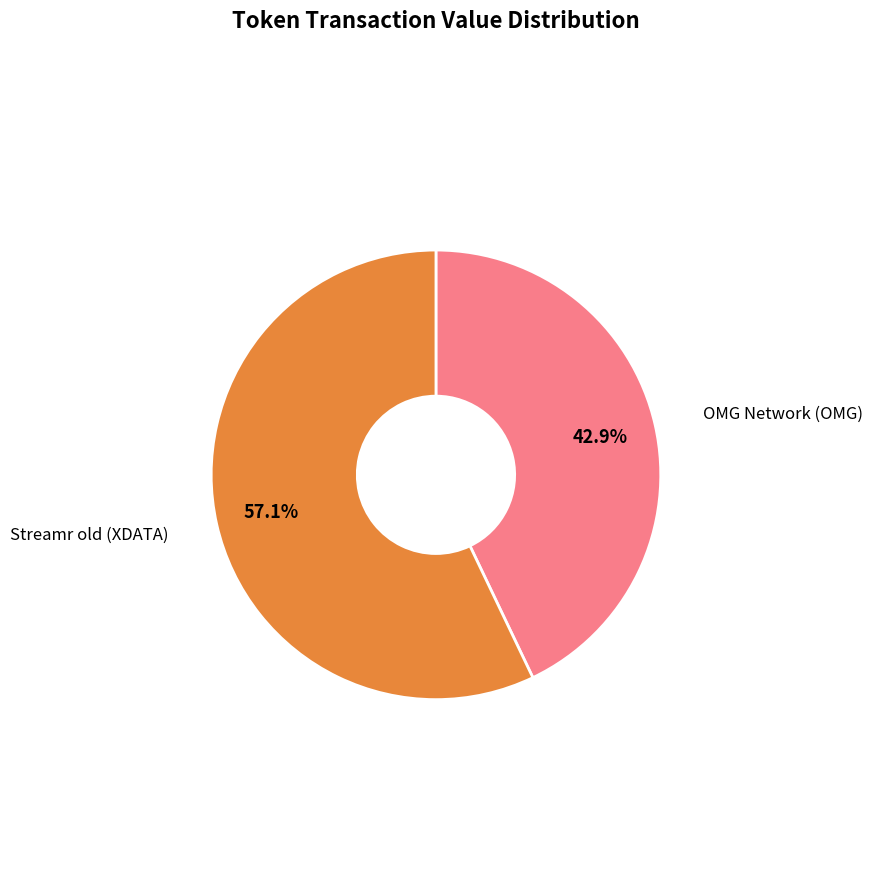

To the nearest percent, what is the difference between the OMG Network (OMG) and Streamr old (XDATA) slice percentages?

14%